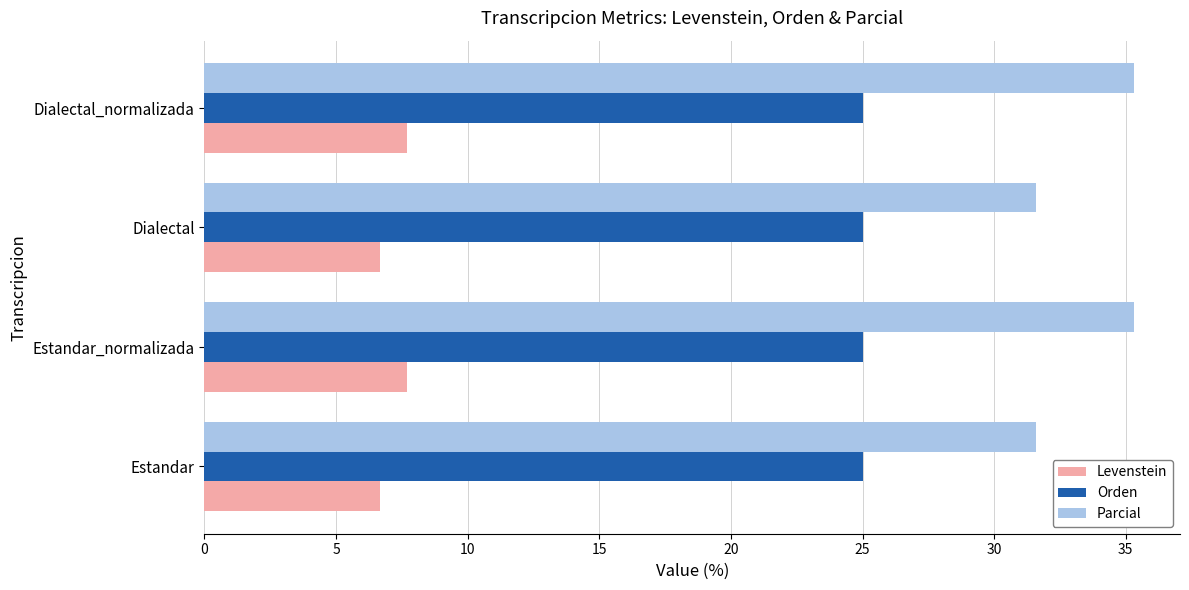

The Orden series shows 9.7 at Estandar. True or false?

False